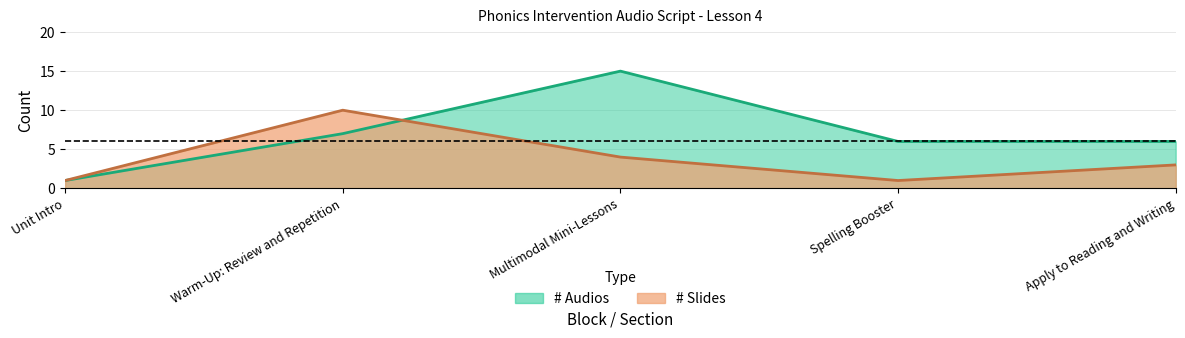

What are all the series names shown in the legend?

# Slides, # Audios